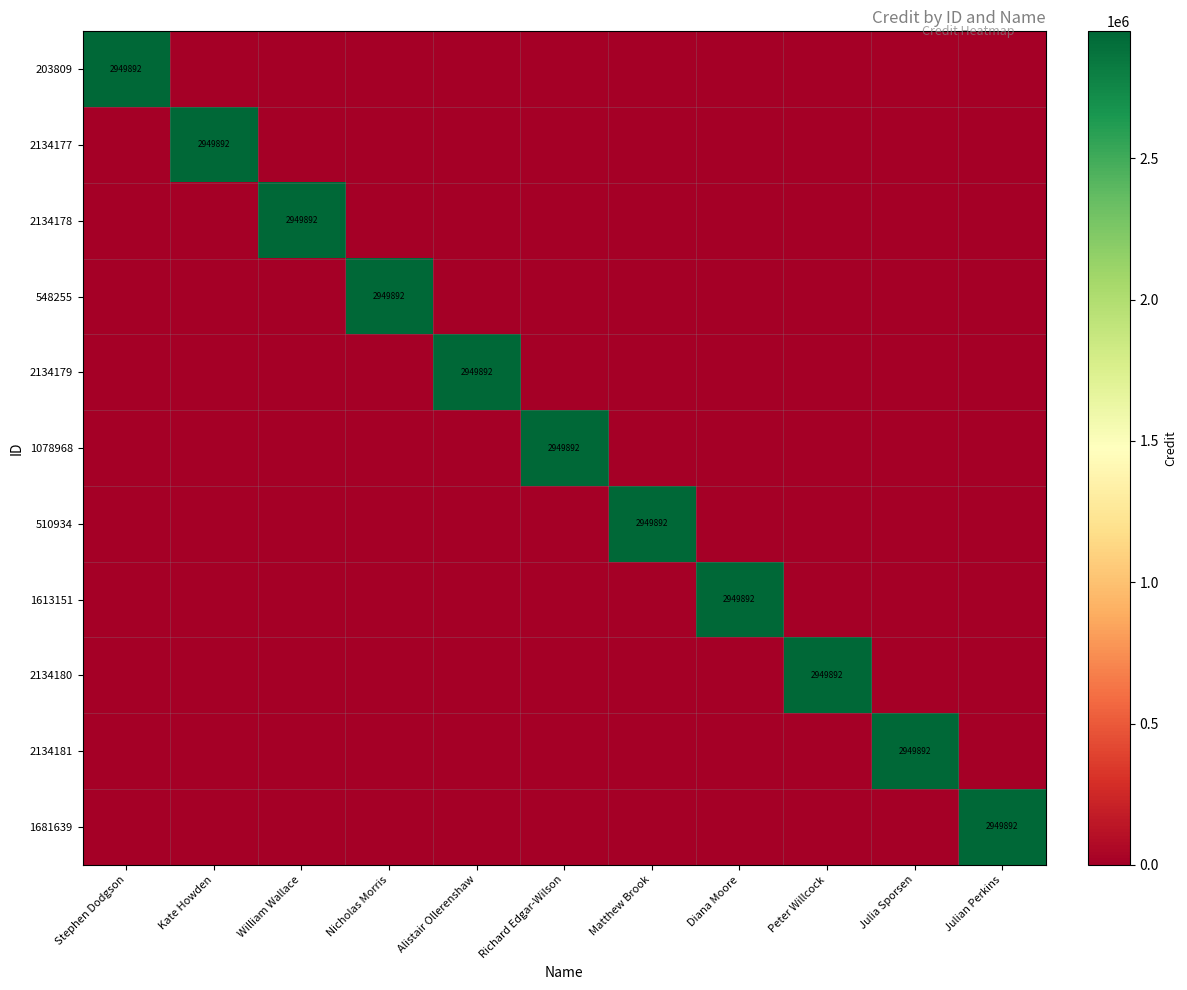

The 510934 series shows 1036169 at Matthew Brook. True or false?

False